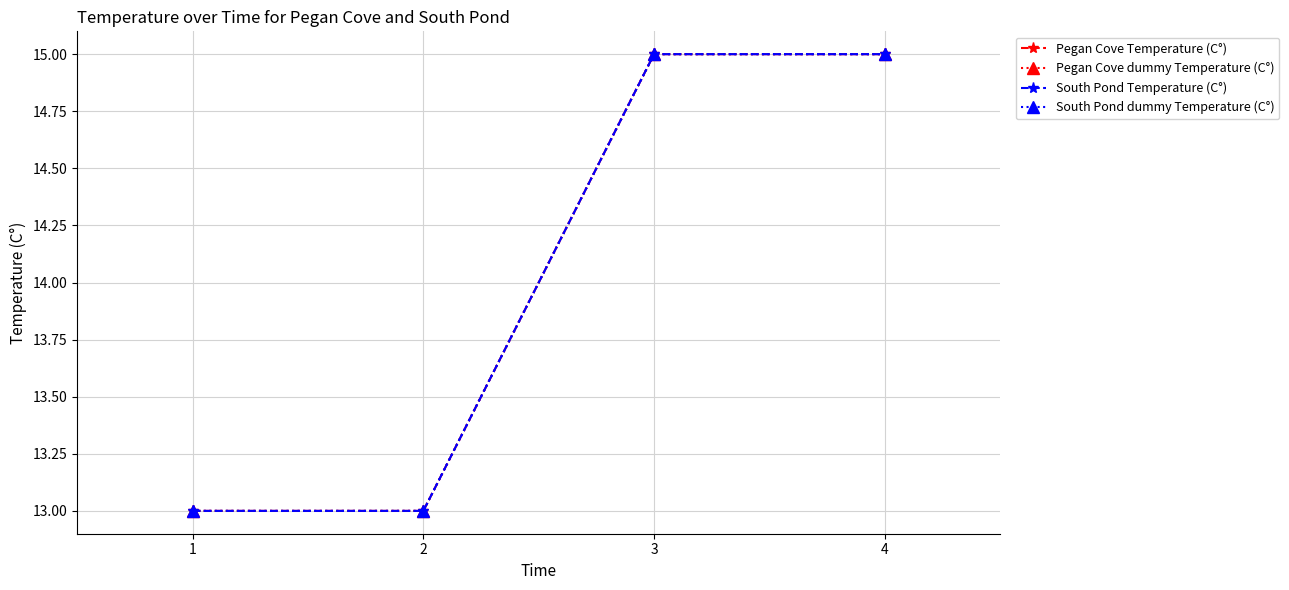

At how many categories does at least one series exceed 13?

2